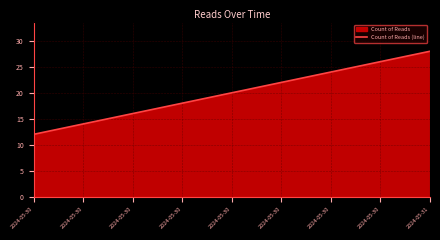

Reading left to right, transcribe all the data shown in this chart.

12	28